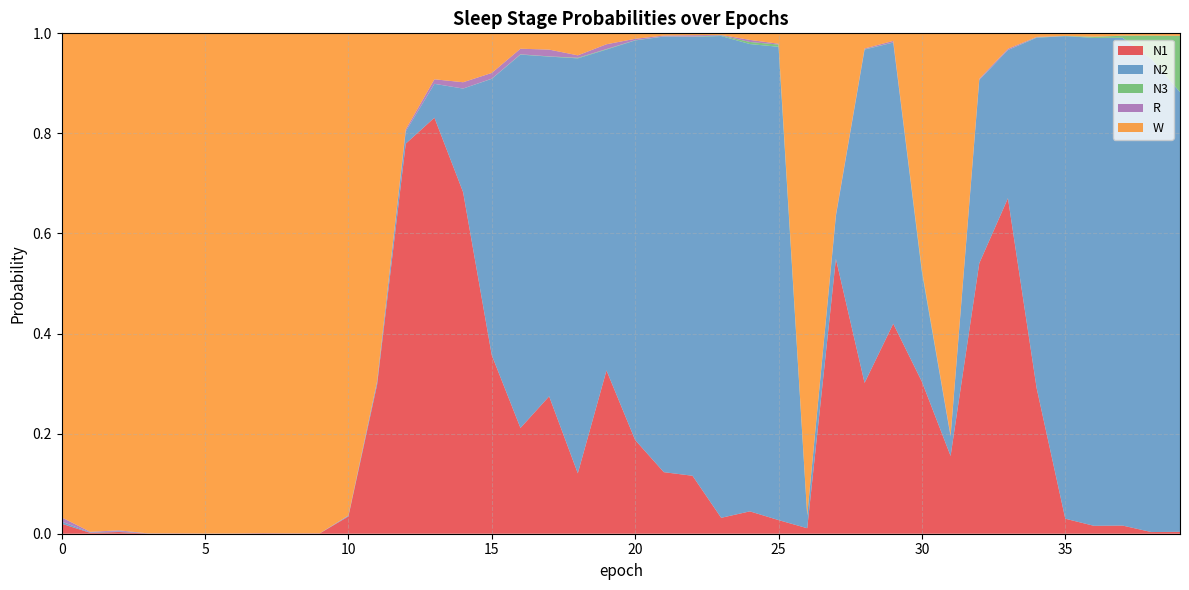

Reading left to right, list all the values displayed in this chart.

N1: 0.0	0.0	0.0	0.0	0.0	0.0	0.0	0.0	0.0	0.0	0.0	0.3	0.8	0.8	0.7	0.4	0.2	0.3	0.1	0.3	0.2	0.1	0.1	0.0	0.0	0.0	0.0	0.5	0.3	0.4	0.3	0.2	0.5	0.7	0.3	0.0	0.0	0.0	0.0	0.0
N2: 0.0	0.0	0.0	0.0	0.0	0.0	0.0	0.0	0.0	0.0	0.0	0.0	0.0	0.1	0.2	0.6	0.7	0.7	0.8	0.6	0.8	0.9	0.9	1.0	0.9	0.9	0.0	0.1	0.7	0.6	0.2	0.0	0.4	0.3	0.7	1.0	1.0	1.0	0.9	0.9
N3: 0.0	0.0	0.0	0.0	0.0	0.0	0.0	0.0	0.0	0.0	0.0	0.0	0.0	0.0	0.0	0.0	0.0	0.0	0.0	0.0	0.0	0.0	0.0	0.0	0.0	0.0	0.0	0.0	0.0	0.0	0.0	0.0	0.0	0.0	0.0	0.0	0.0	0.0	0.0	0.1
R: 0.0	0.0	0.0	0.0	0.0	0.0	0.0	0.0	0.0	0.0	0.0	0.0	0.0	0.0	0.0	0.0	0.0	0.0	0.0	0.0	0.0	0.0	0.0	0.0	0.0	0.0	0.0	0.0	0.0	0.0	0.0	0.0	0.0	0.0	0.0	0.0	0.0	0.0	0.0	0.0
W: 1.0	1.0	1.0	1.0	1.0	1.0	1.0	1.0	1.0	1.0	1.0	0.7	0.2	0.1	0.1	0.1	0.0	0.0	0.0	0.0	0.0	0.0	0.0	0.0	0.0	0.0	1.0	0.4	0.0	0.0	0.5	0.8	0.1	0.0	0.0	0.0	0.0	0.0	0.0	0.0